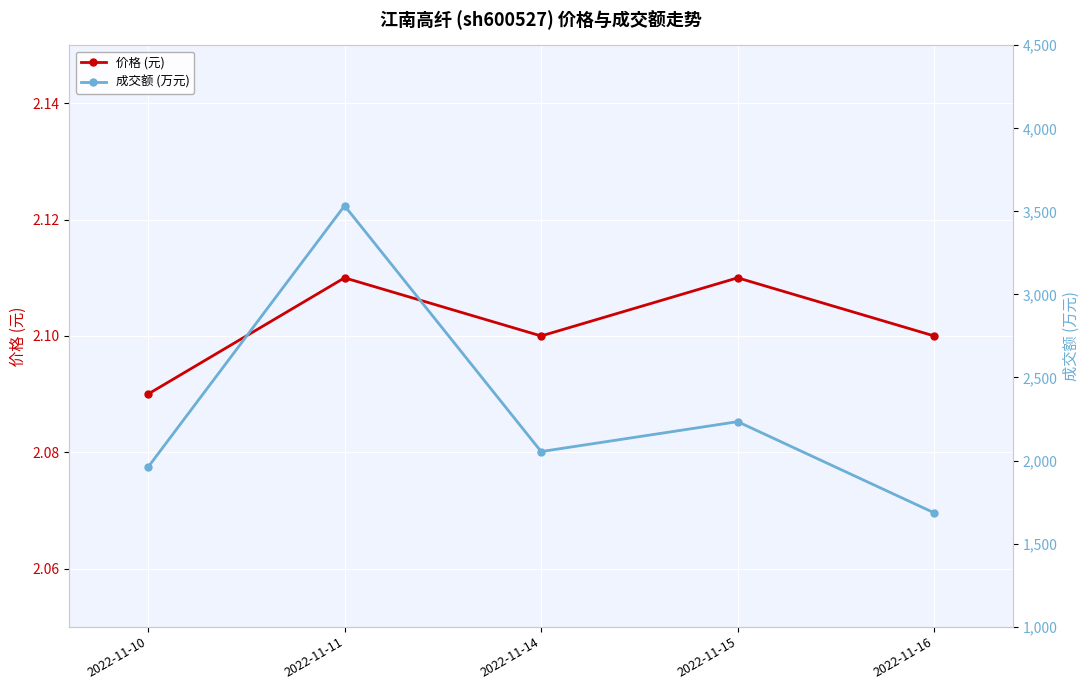

List the series in order of their peak value, lowest first.

价格 (元), 成交额 (万元)